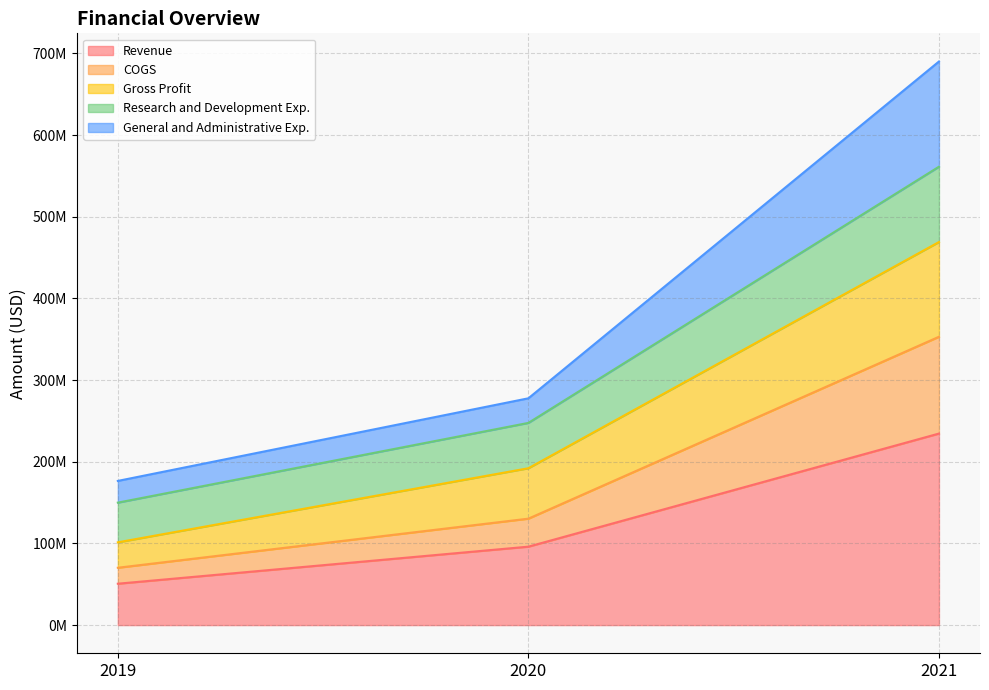

Reading right to left, transcribe all the data shown in this chart.

Revenue: 234495000	96029000	50671000
COGS: 118506000	34289000	19547000
Gross Profit: 115989000	61740000	31124000
Research and Development Exp.: 92216000	55503000	48597000
General and Administrative Exp.: 128802000	30108000	26589000